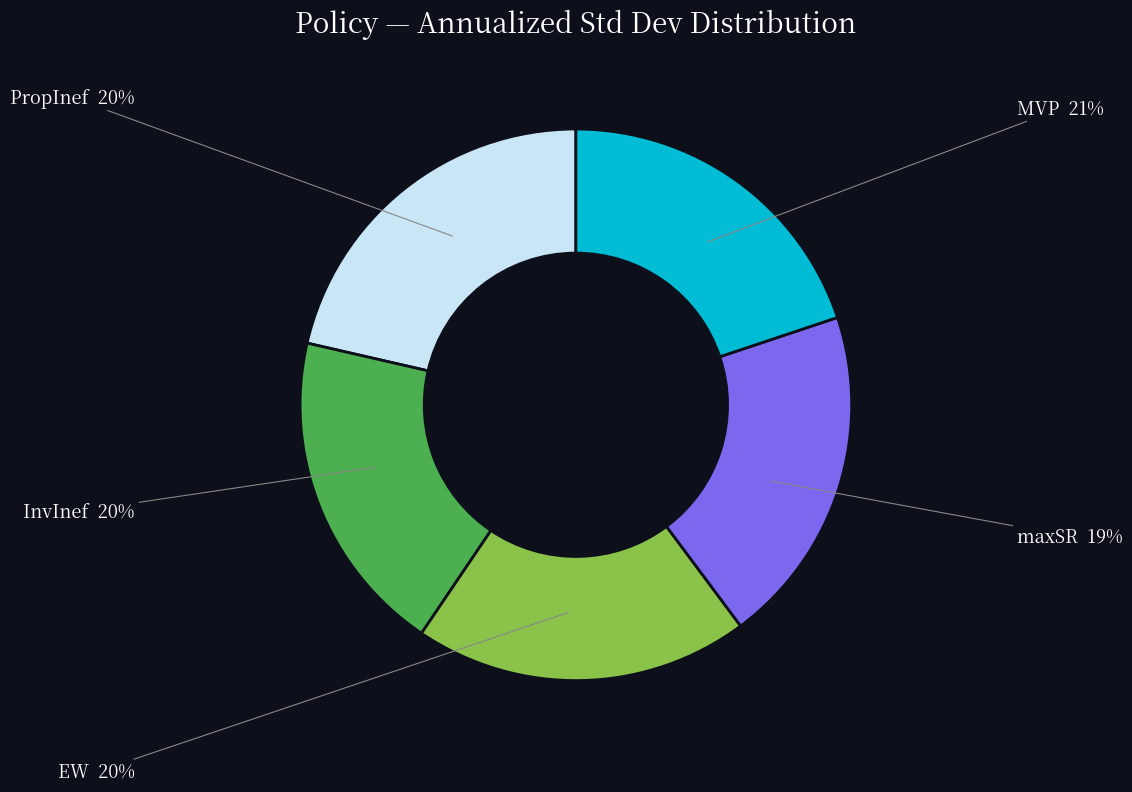

How many segments does this pie chart have?

3